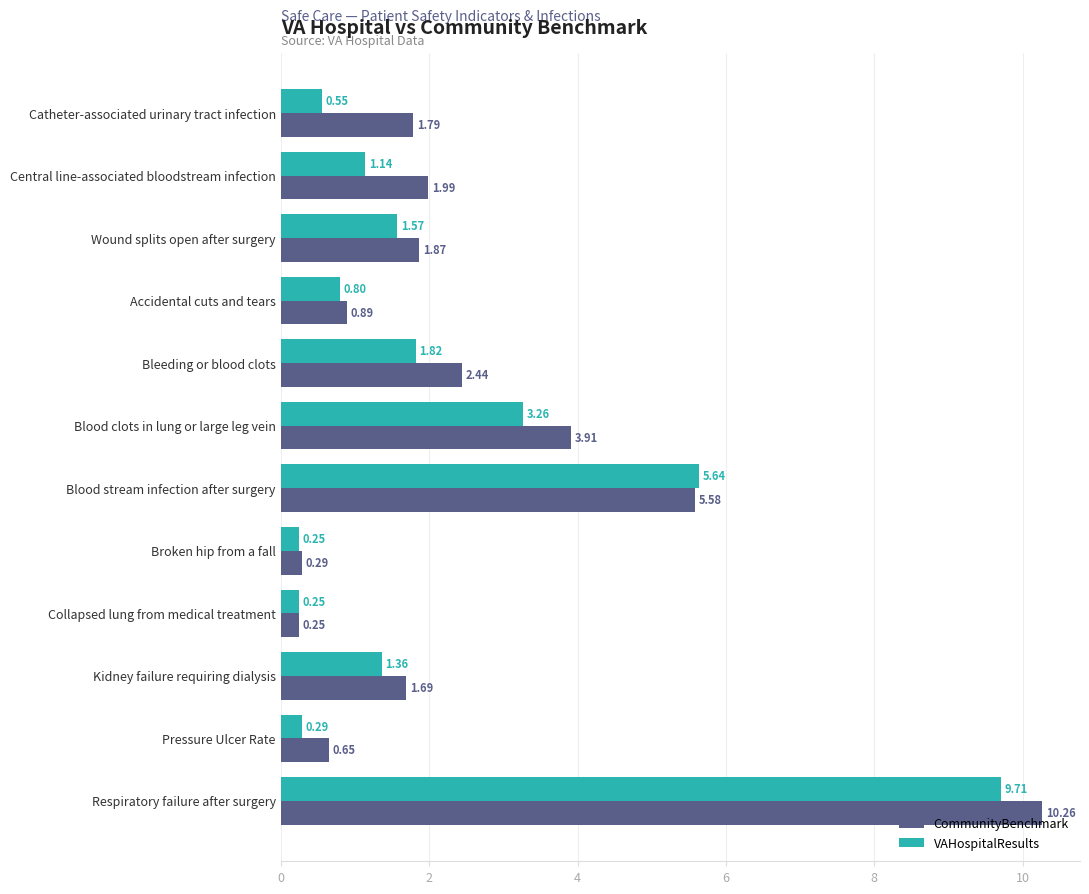

How many values in the VAHospitalResults series exceed 1?

7